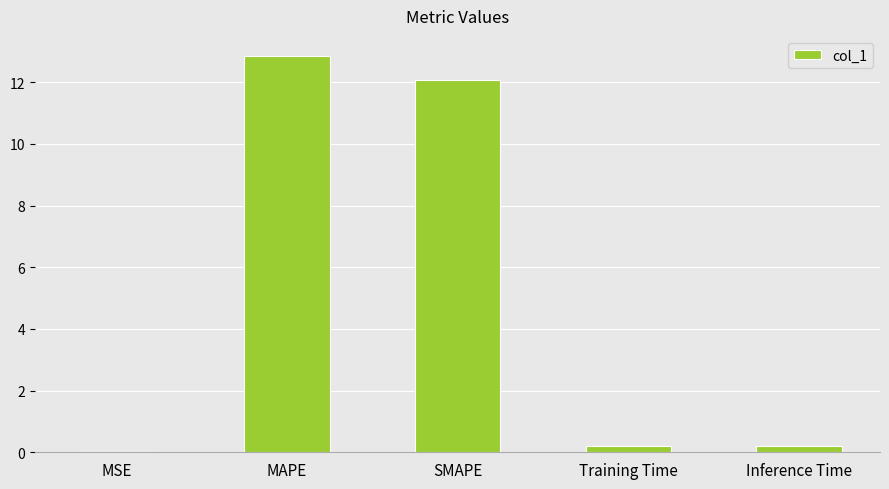

What is the sum of all values?

25.3